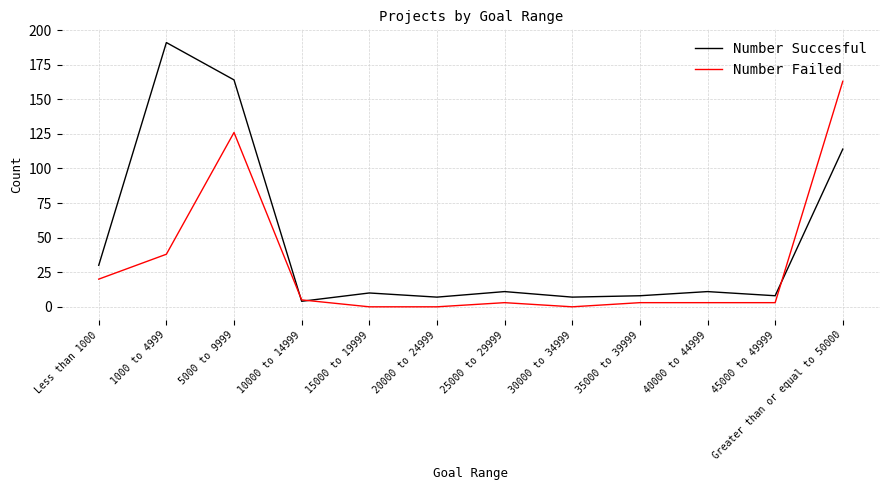

Which series has the largest total across all categories?

Number Succesful